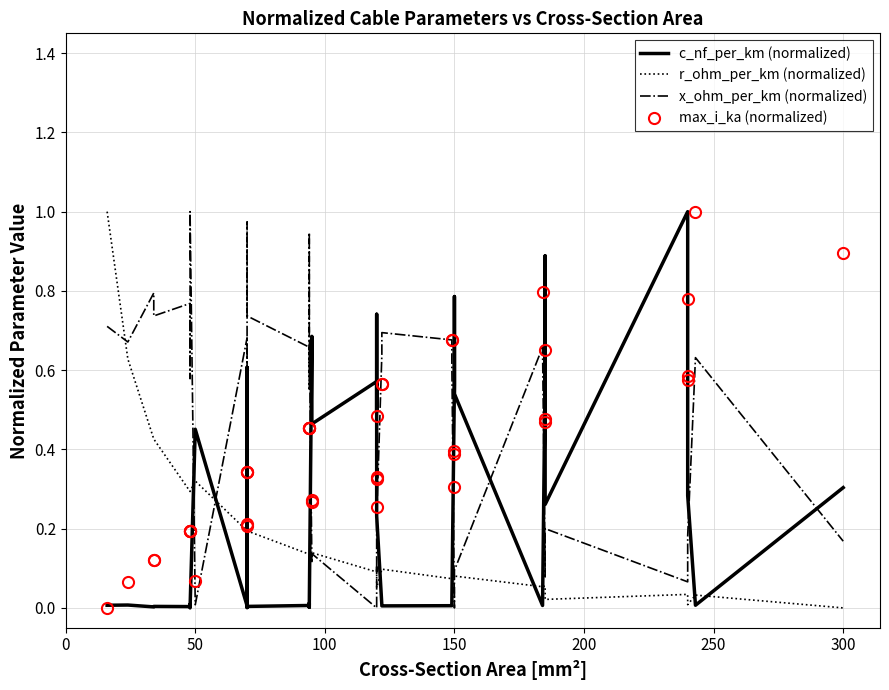

True or false: x_ohm_per_km (normalized) and max_i_ka (normalized) cross at least once.

True